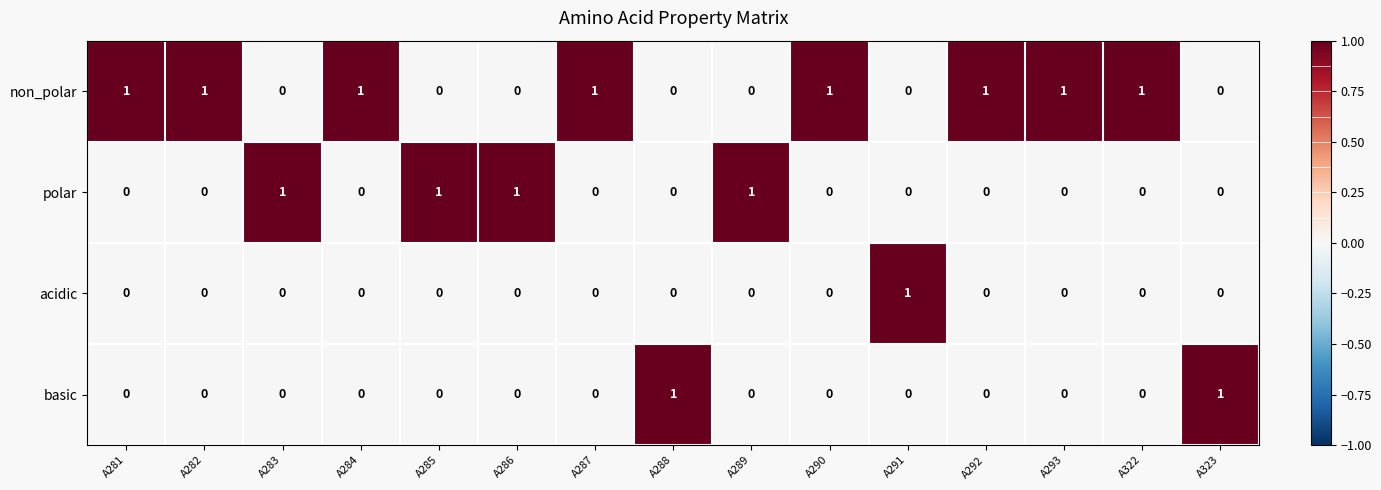

Which series has the largest total across all categories?

non_polar